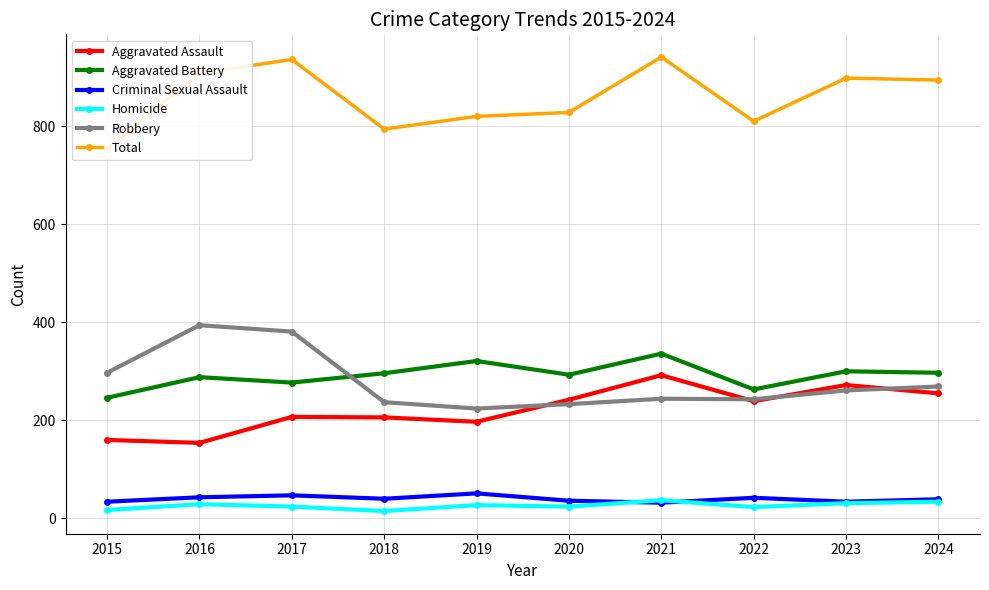

True or false: Total has more than 1 interior local peaks.

True